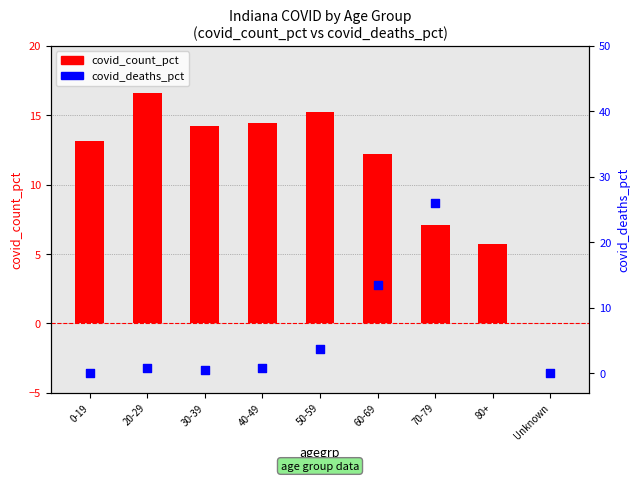

What is the total value across all series at 0-19?

13.2